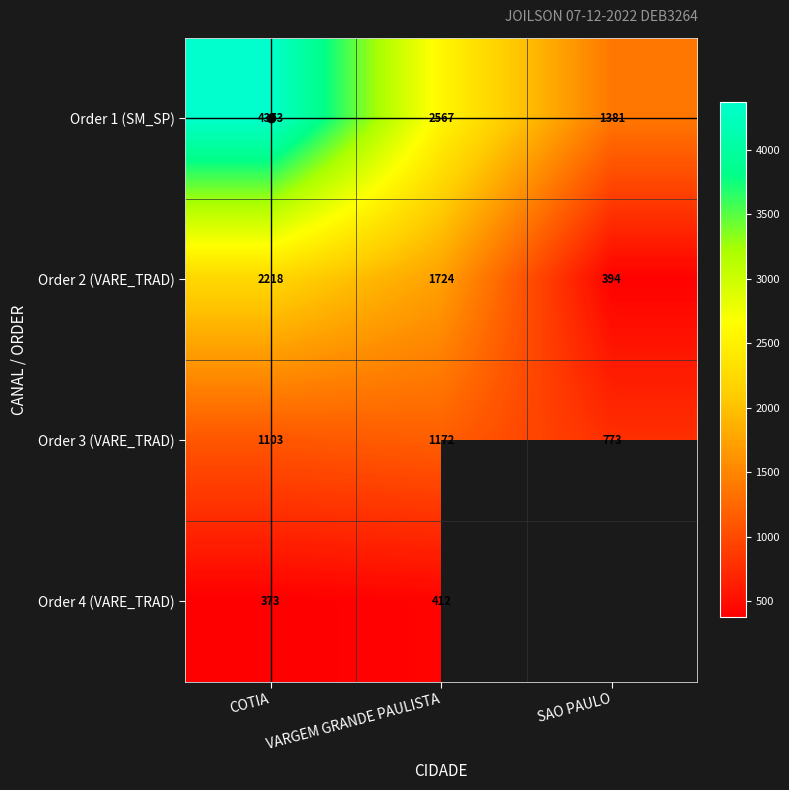

At which category does the chart reach its peak across all series?

COTIA